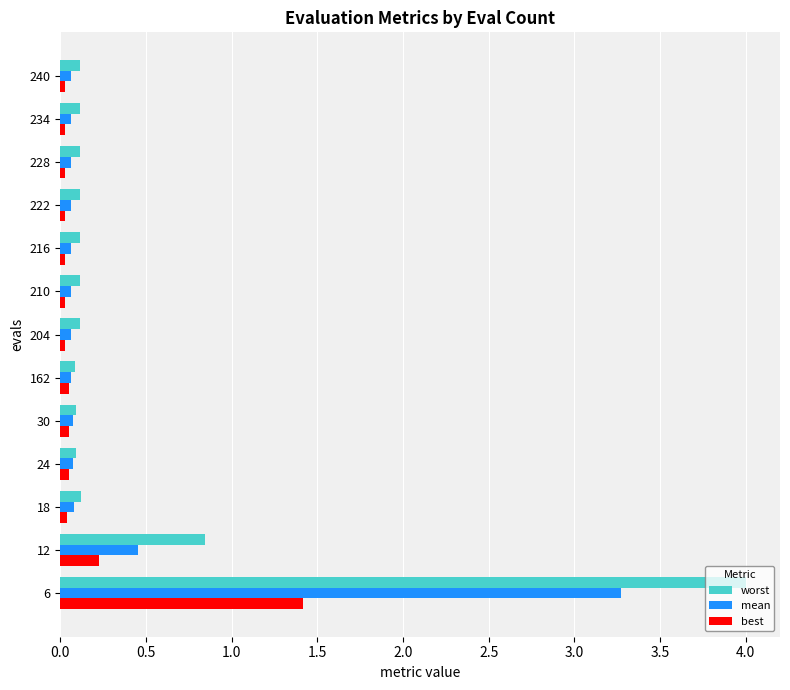

What is the greatest value displayed?

4.0